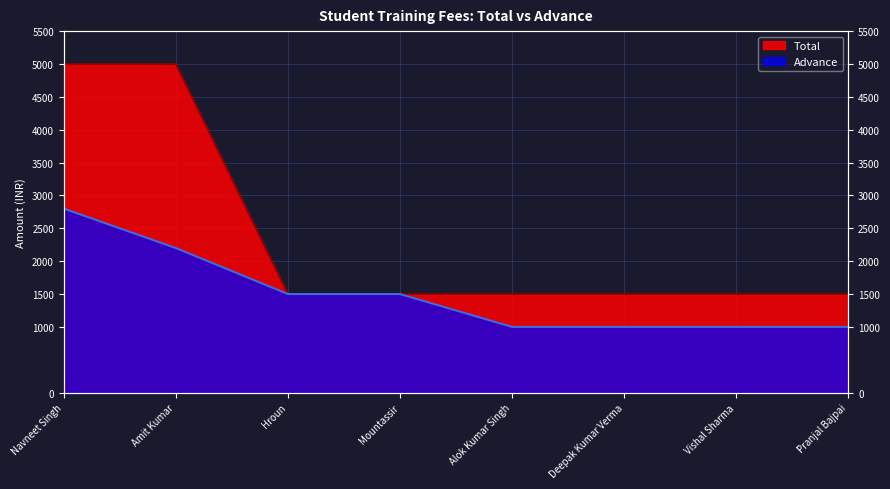

True or false: Advance has more than 2 interior local peaks.

False